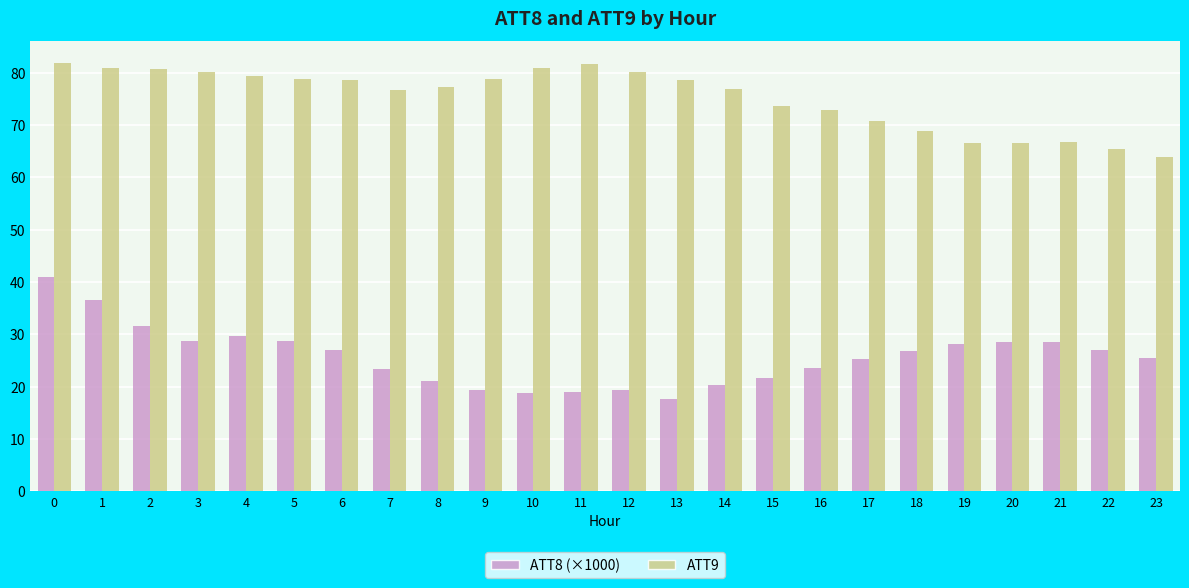

Rank the series by their maximum value, from highest to lowest.

ATT9, ATT8 (×1000)